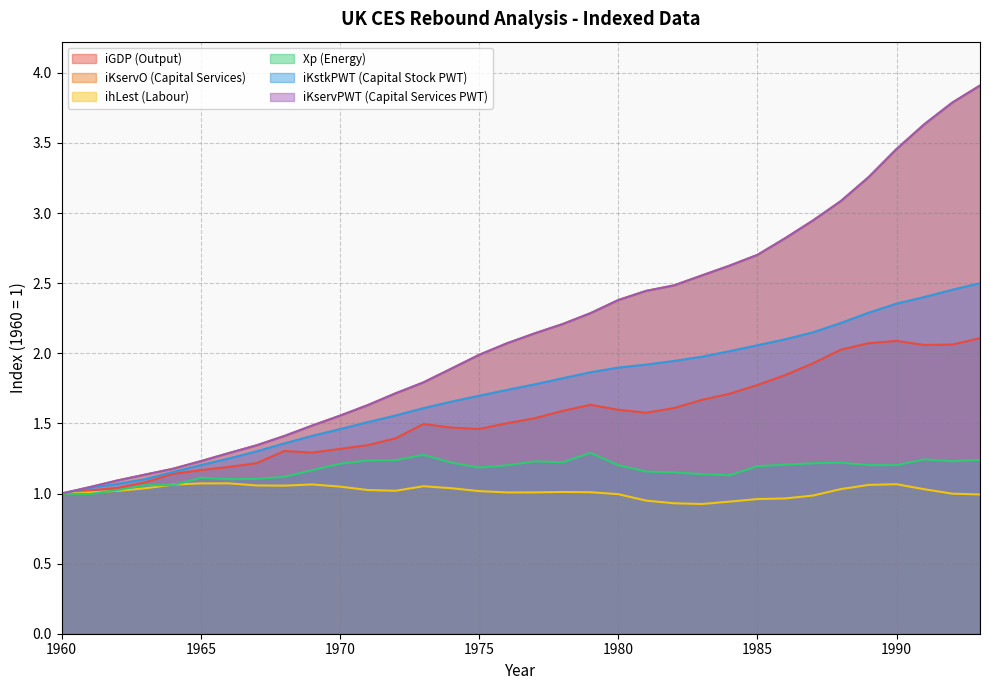

Rank the series by their maximum value, from highest to lowest.

iKservO, iKservPWT, iKstkPWT, iGDP, Xp_energy, ihLest